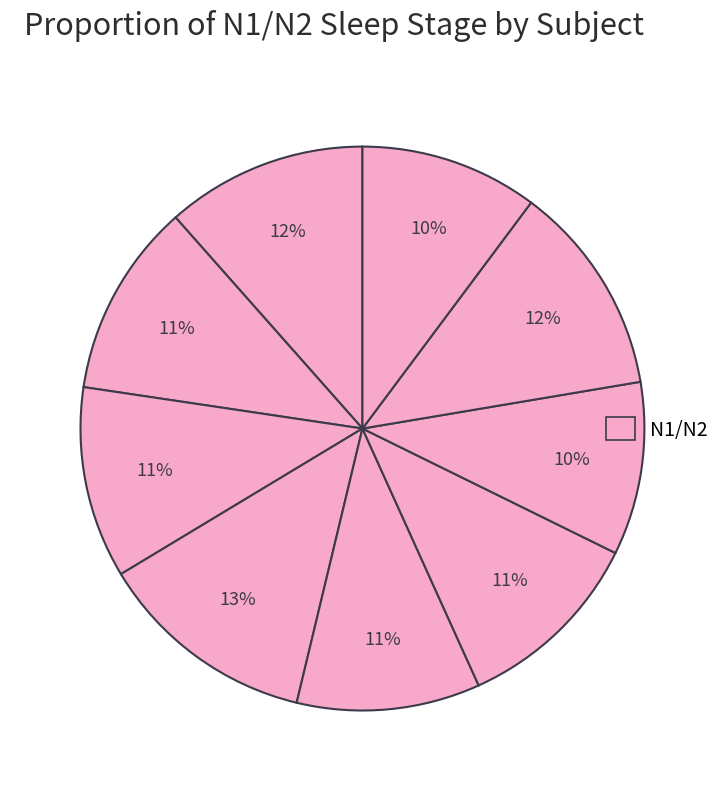

Does any single category account for the majority?

No